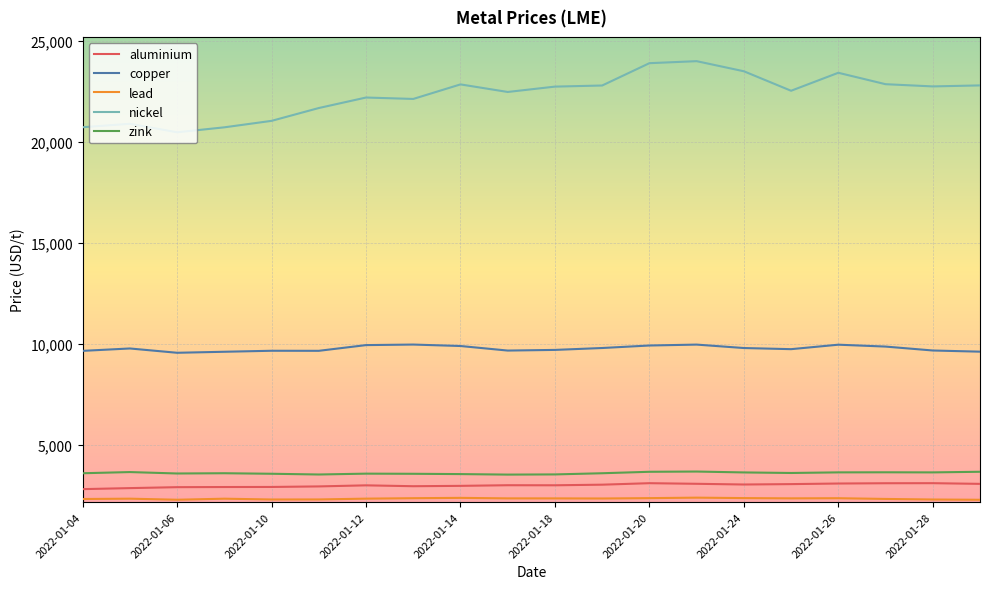

Which series has the largest total across all categories?

nickel